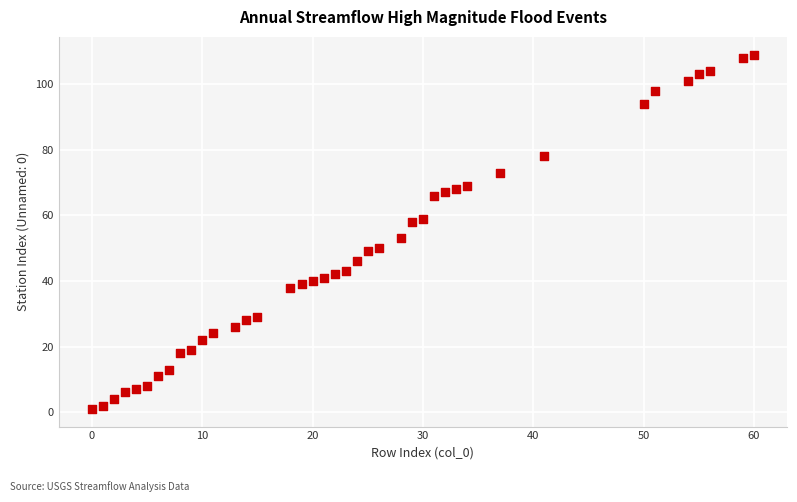

What is the range of X values (max minus min)?

60